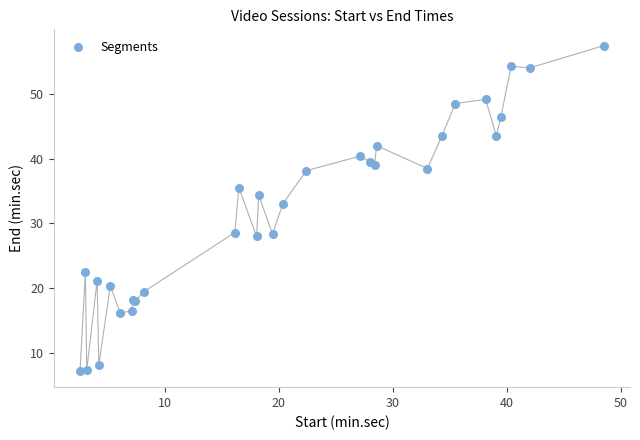

What Y value in the scatter plot is closest to 32?

33.0